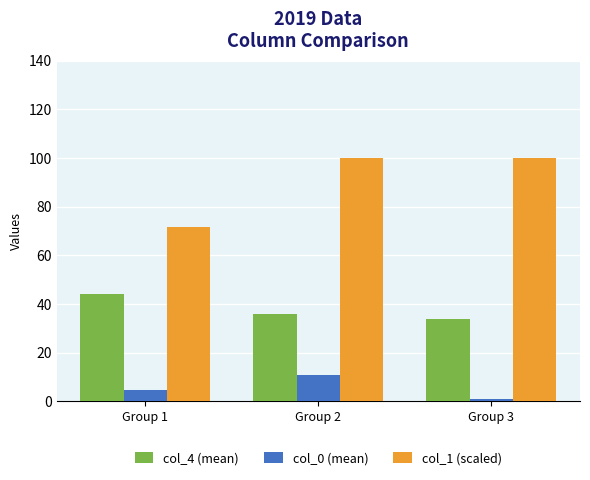

Reading right to left, list all the values displayed in this chart.

col_4 (mean): Group 3=34.0	Group 2=36.0	Group 1=44.0
col_0 (mean): Group 3=1.0	Group 2=11.0	Group 1=4.6
col_1 (scaled): Group 3=100.0	Group 2=100.0	Group 1=71.5